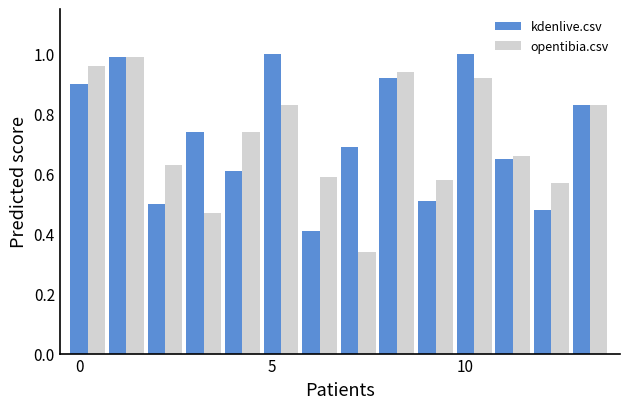

At how many categories does at least one series exceed 0?

14